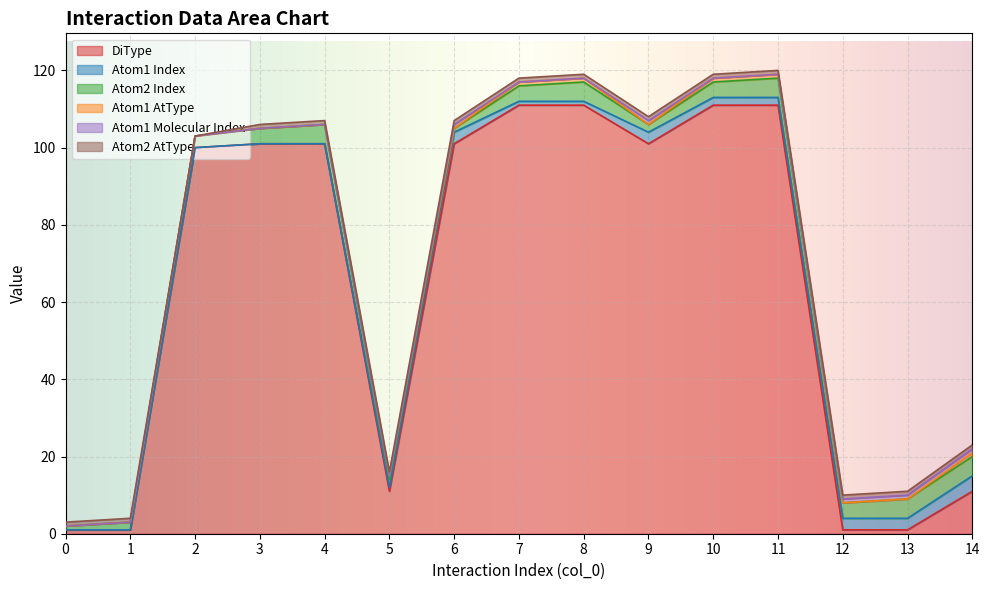

What is the sum of the DiType values at 0 and 11?

112